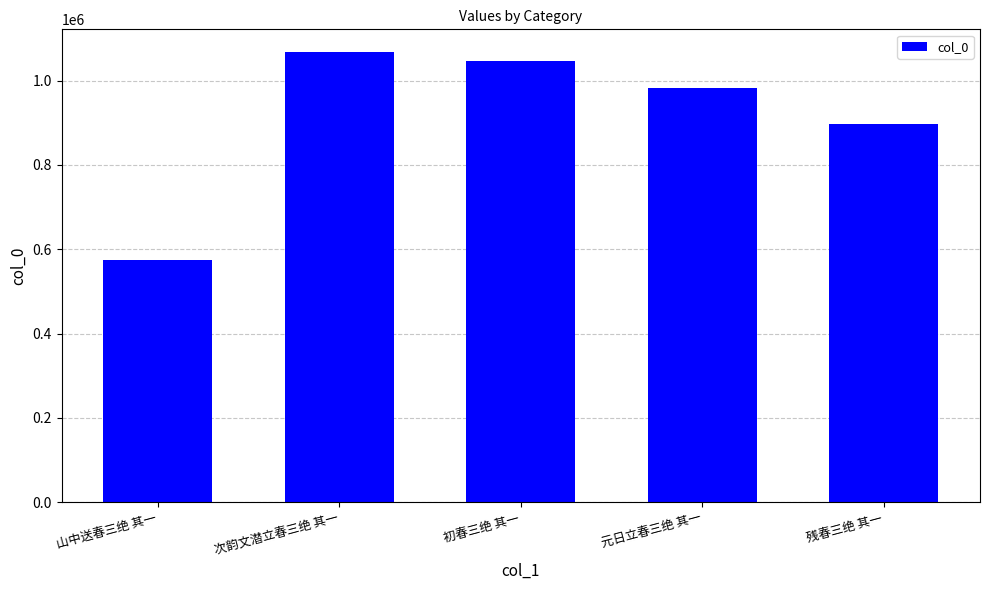

Reading left to right, what are all the values shown in this chart?

575206	1068339	1046137	982310	896480